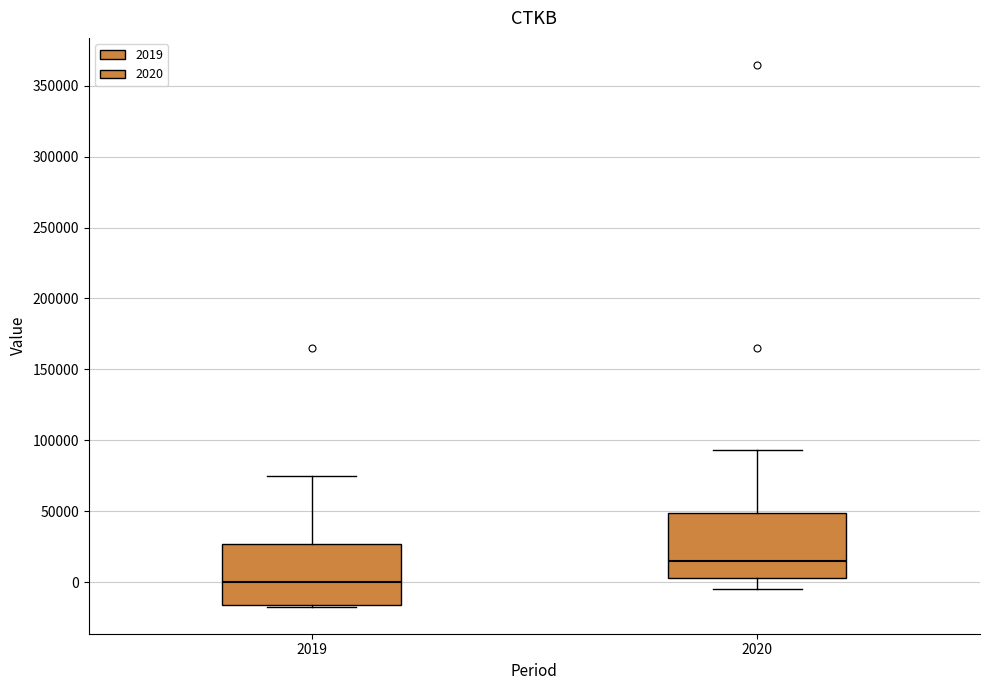

Where does the median line of the box at x = 2020 sit on the y-axis? The values are not printed on the chart, so give them approximately, as read against the axis.

15000